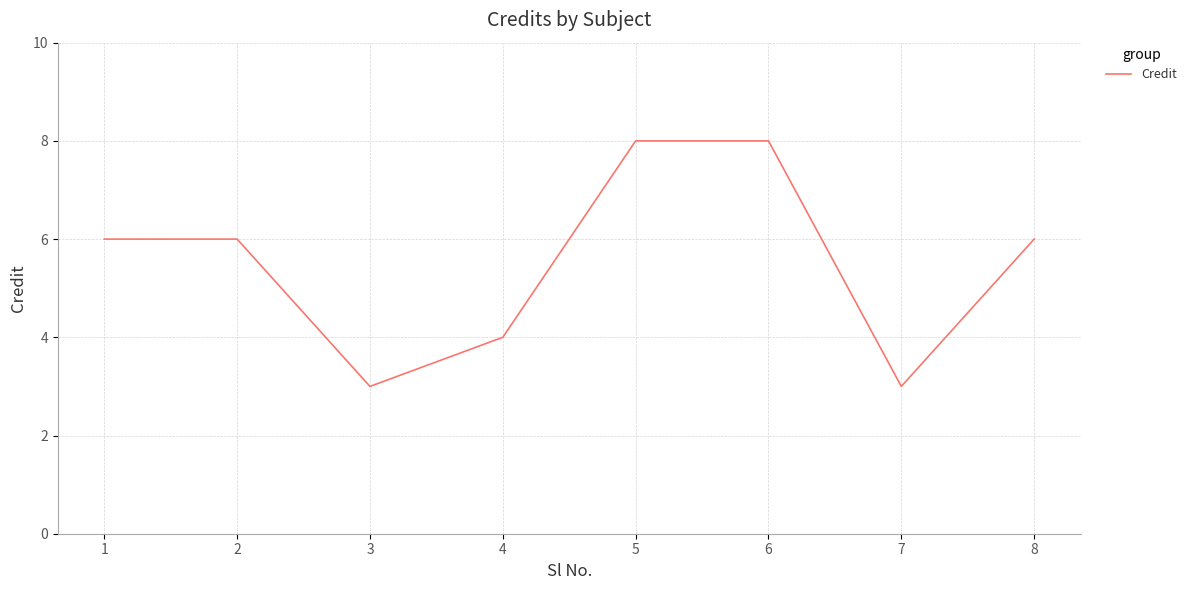

Reading left to right, list all the values displayed in this chart.

1=6	2=6	3=3	4=4	5=8	6=8	7=3	8=6